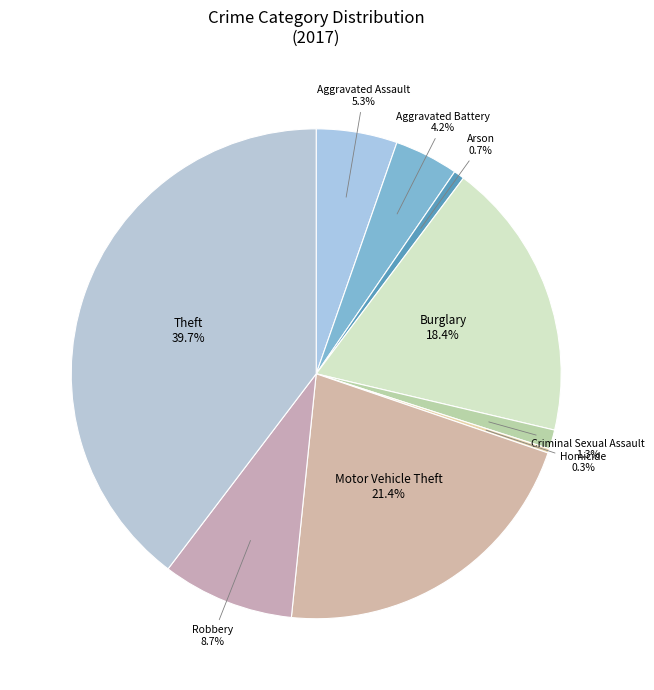

Is there any slice that represents more than half of the pie?

No